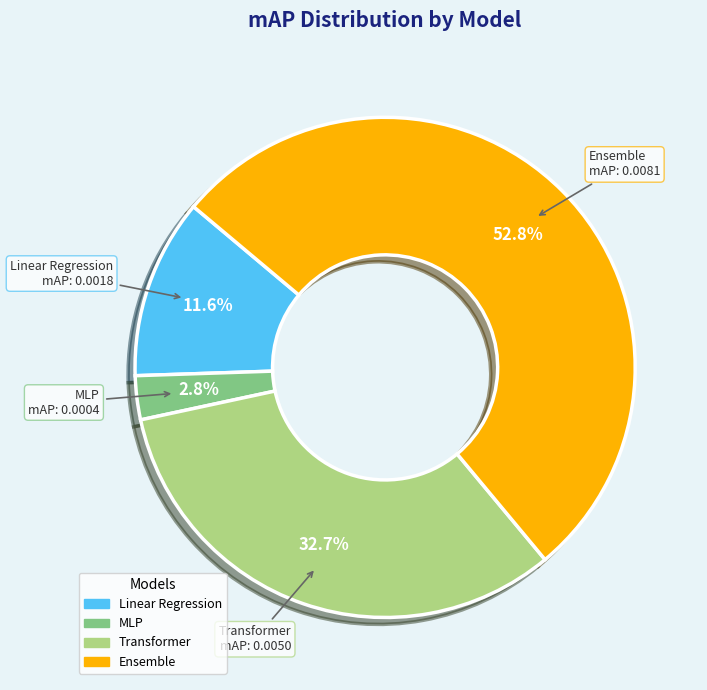

To the nearest percent, what is the combined percentage of Linear Regression and Ensemble?

64%